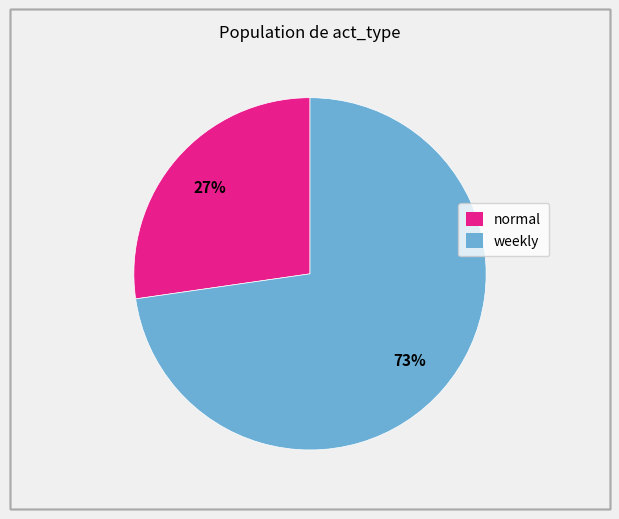

Do normal and weekly together represent more than half of the pie?

Yes